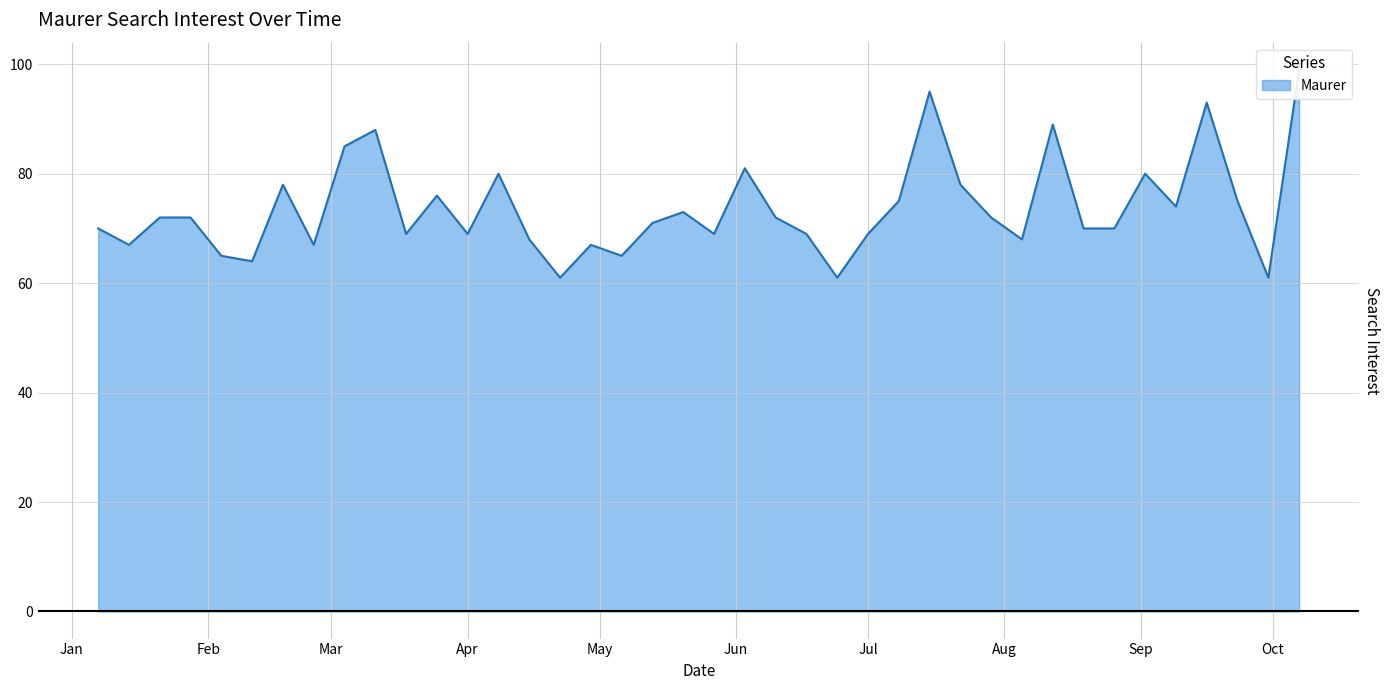

List the labels in order of value, largest first.

2018-10-07, 2018-07-15, 2018-09-16, 2018-08-12, 2018-03-11, 2018-03-04, 2018-06-03, 2018-04-08, 2018-09-02, 2018-02-18, 2018-07-22, 2018-03-25, 2018-07-08, 2018-09-23, 2018-09-09, 2018-05-20, 2018-01-21, 2018-01-28, 2018-06-10, 2018-07-29, 2018-05-13, 2018-01-07, 2018-08-19, 2018-08-26, 2018-03-18, 2018-04-01, 2018-05-27, 2018-06-17, 2018-07-01, 2018-04-15, 2018-08-05, 2018-01-14, 2018-02-25, 2018-04-29, 2018-02-04, 2018-05-06, 2018-02-11, 2018-04-22, 2018-06-24, 2018-09-30